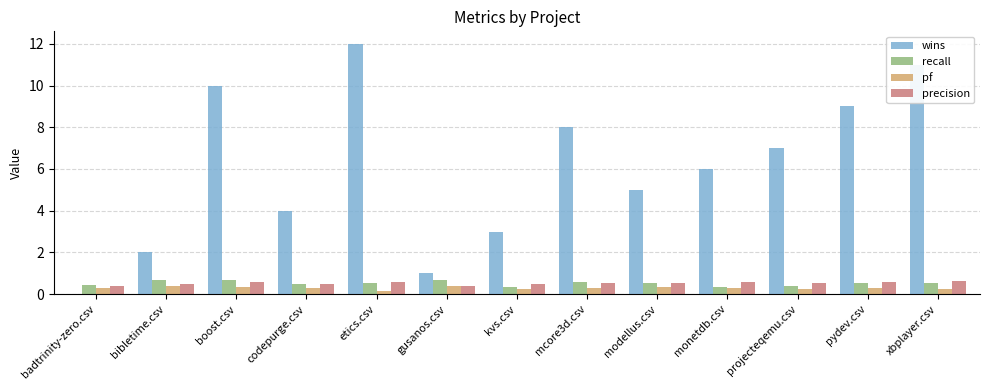

What is the sum of all wins values?

78.0